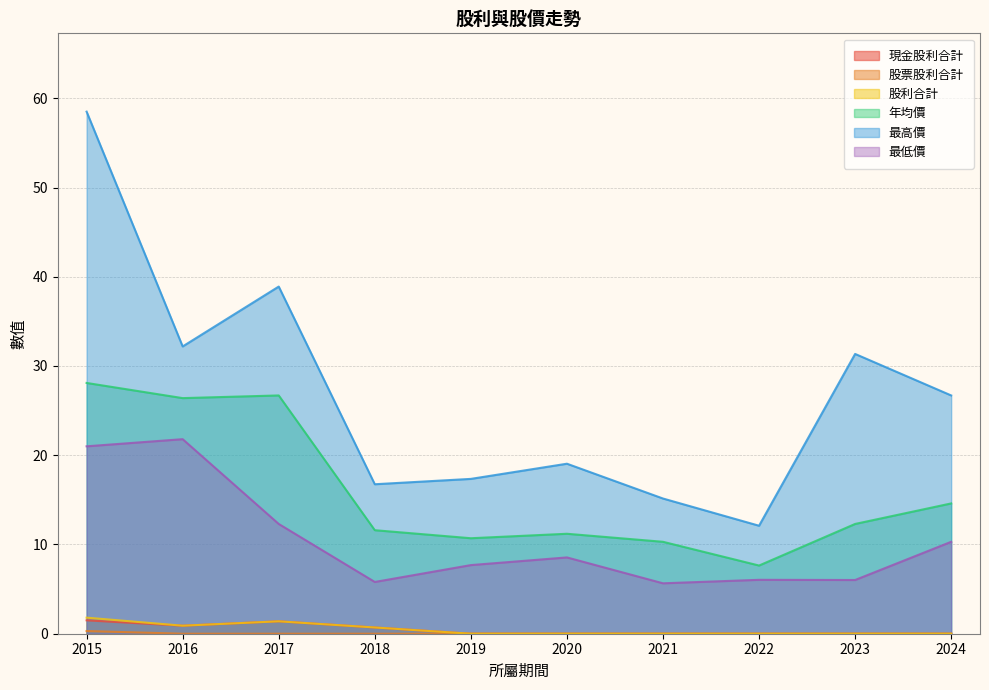

Reading right to left, transcribe all the data shown in this chart.

現金股利合計: 2024=0.0	2023=0.0	2022=0.0	2021=0.0	2020=0.0	2019=0.0	2018=0.7	2017=1.4	2016=0.9	2015=1.5
股票股利合計: 2024=0.0	2023=0.0	2022=0.0	2021=0.0	2020=0.0	2019=0.0	2018=0.0	2017=0.0	2016=0.0	2015=0.3
股利合計: 2024=0.0	2023=0.0	2022=0.0	2021=0.0	2020=0.0	2019=0.0	2018=0.7	2017=1.4	2016=0.9	2015=1.8
年均價: 2024=14.6	2023=12.3	2022=7.6	2021=10.3	2020=11.2	2019=10.7	2018=11.6	2017=26.7	2016=26.4	2015=28.1
最高價: 2024=26.7	2023=31.4	2022=12.1	2021=15.2	2020=19.1	2019=17.4	2018=16.8	2017=38.9	2016=32.2	2015=58.5
最低價: 2024=10.3	2023=6.0	2022=6.0	2021=5.7	2020=8.6	2019=7.7	2018=5.8	2017=12.3	2016=21.8	2015=21.0